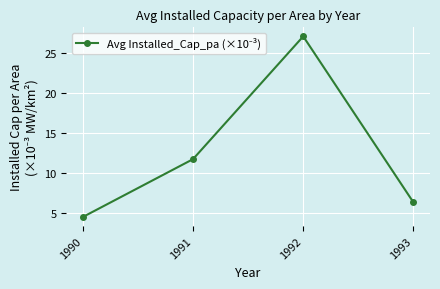

Count the number of data series in this chart.

1